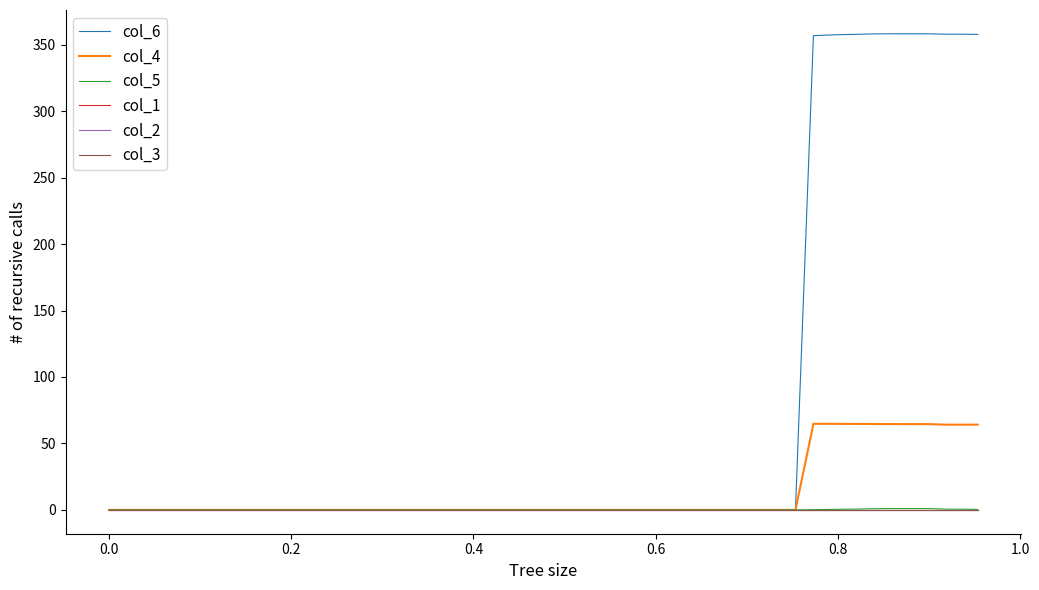

Which series has the largest total across all categories?

col_6